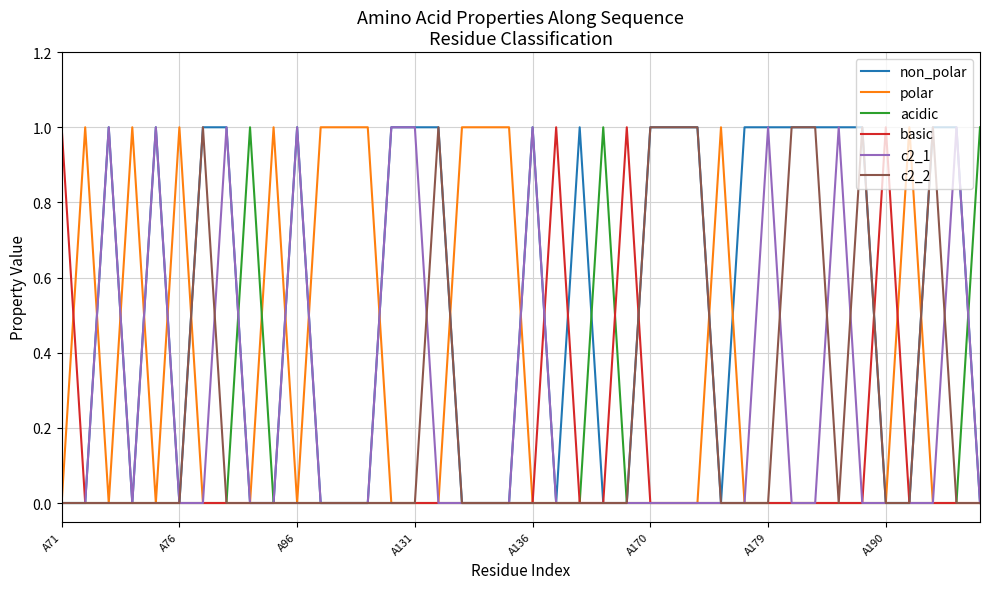

Which series has the largest total across all categories?

non_polar